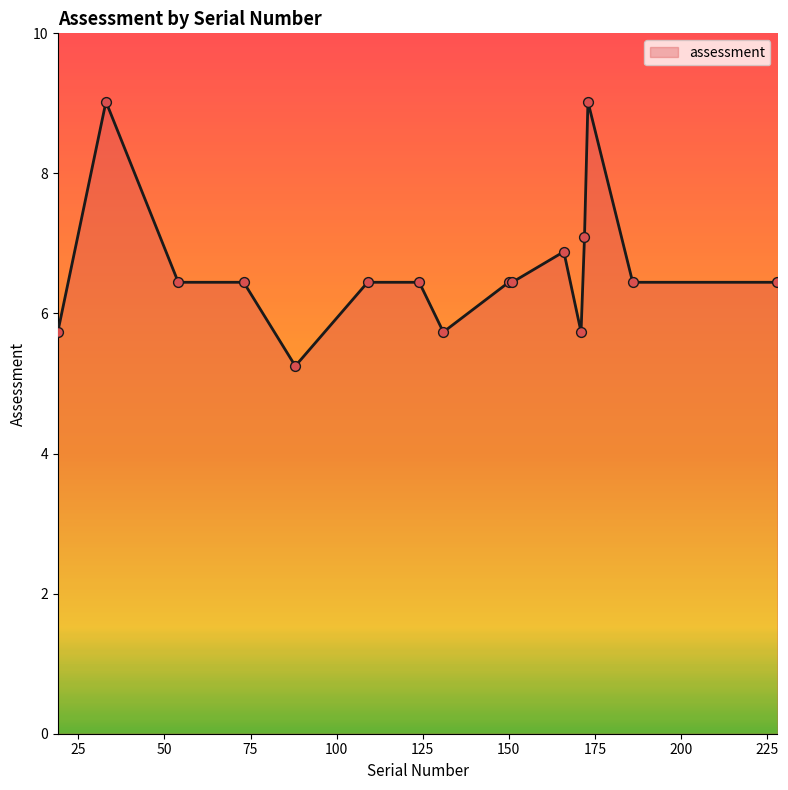

What is the maximum value shown in the chart?

9.0